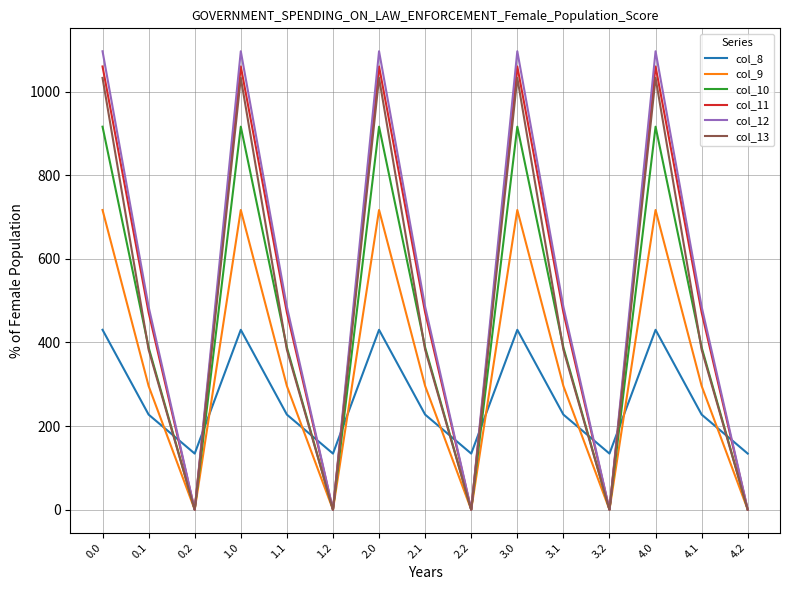

The value of col_8 at 0.0 is 93.8. True or false?

False